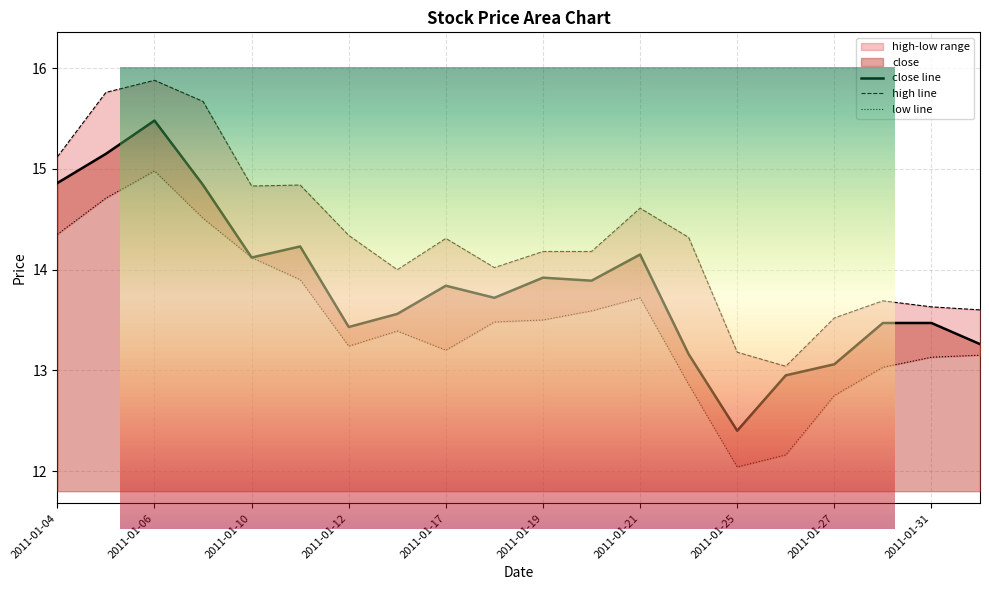

At how many categories does at least one series exceed 15?

4